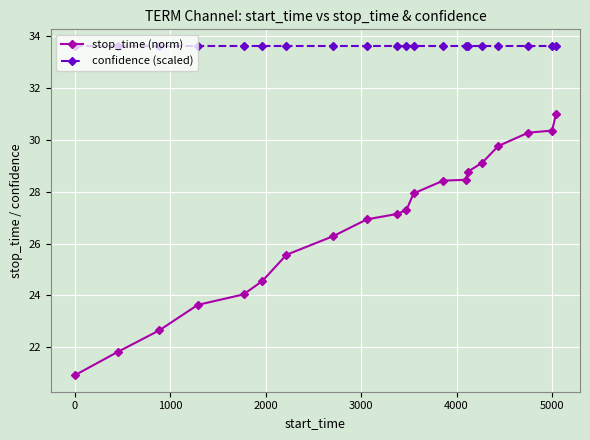

True or false: stop_time (norm) and confidence (scaled) intersect in this chart.

False